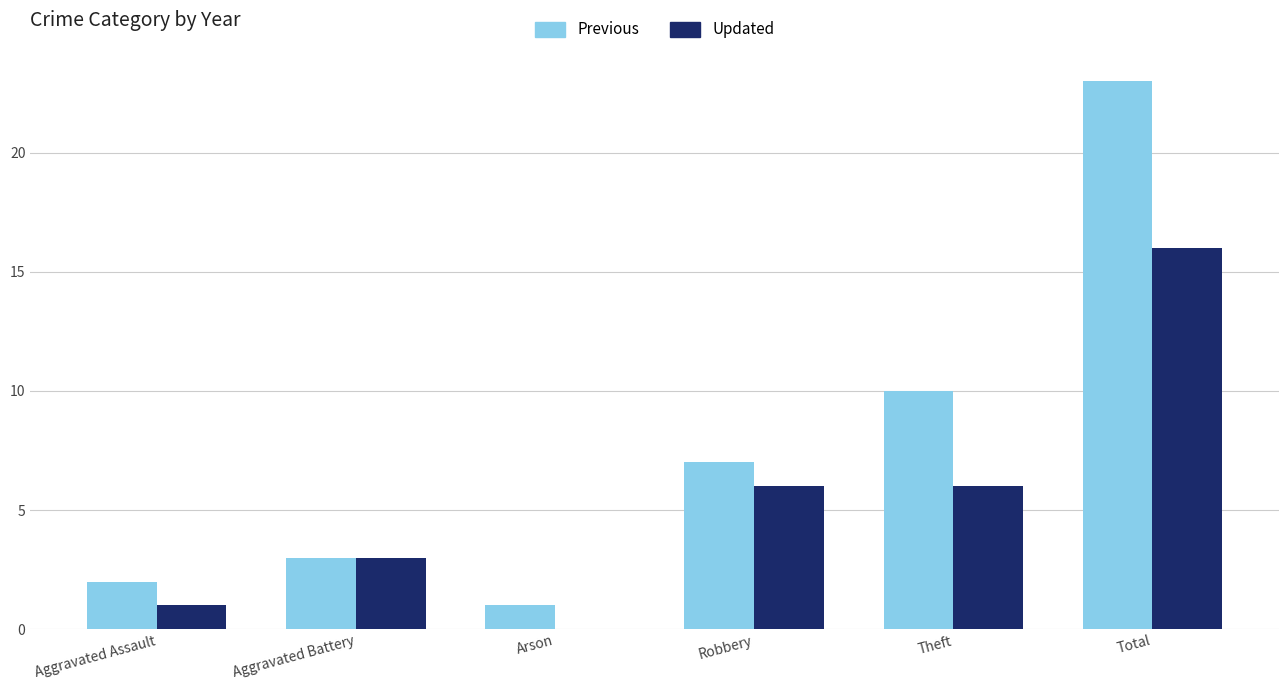

What are all the series names shown in the legend?

Previous, Updated